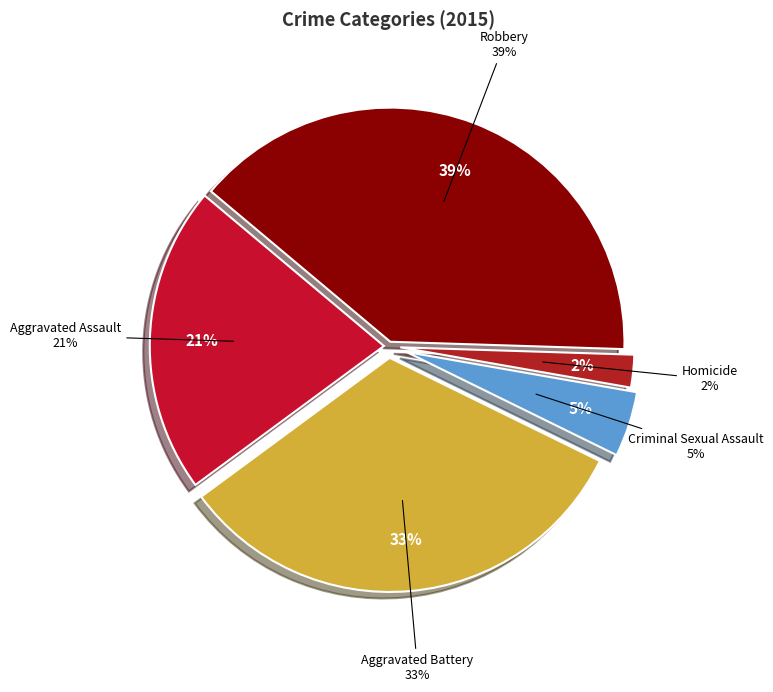

Do Criminal Sexual Assault and Aggravated Assault together represent more than half of the pie?

No